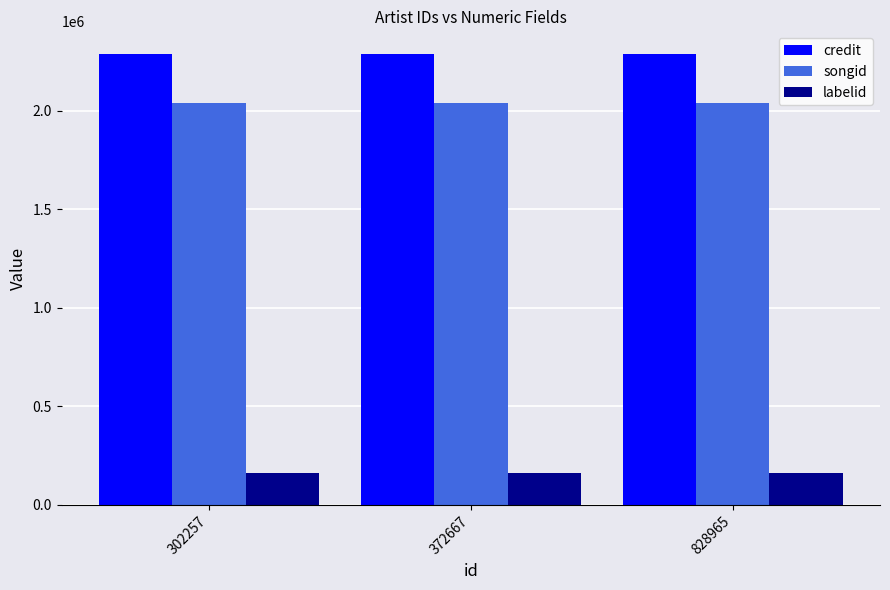

What is the lowest value of the songid series?

2039997